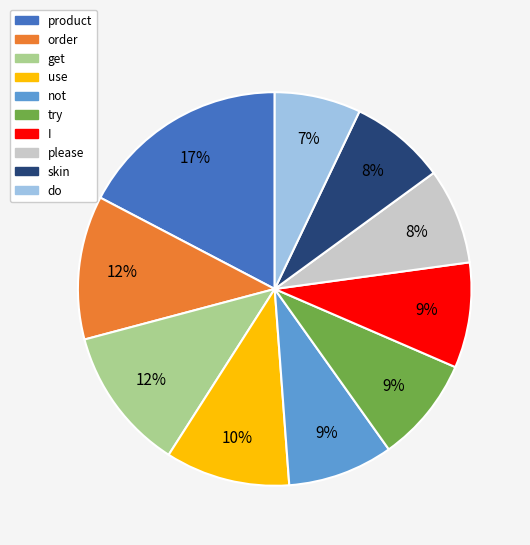

Approximately how many times larger is the value at do compared to product?

0.4